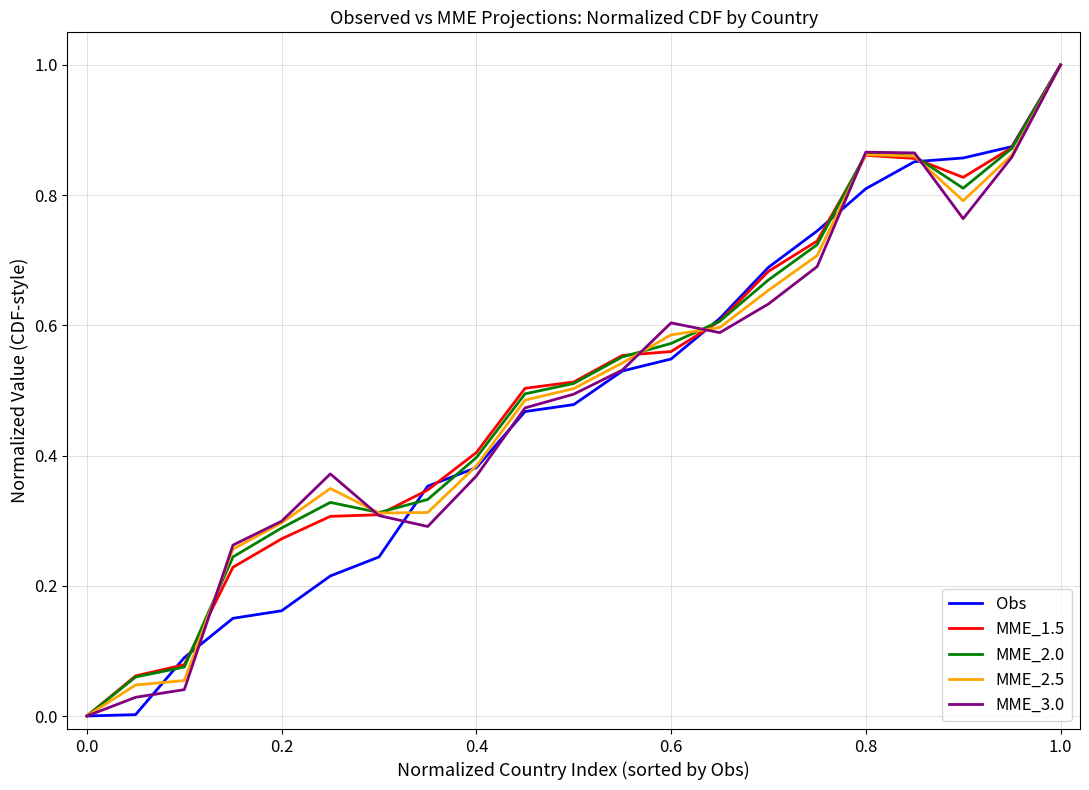

What is the maximum value shown in the chart?

1.0